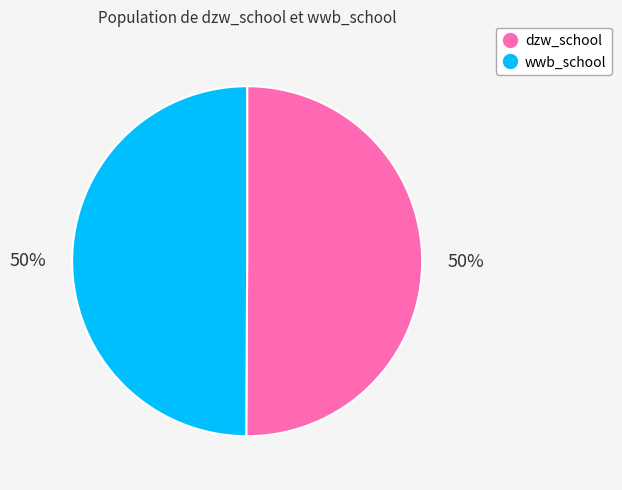

Is it true that wwb_school is 50% of the pie?

True